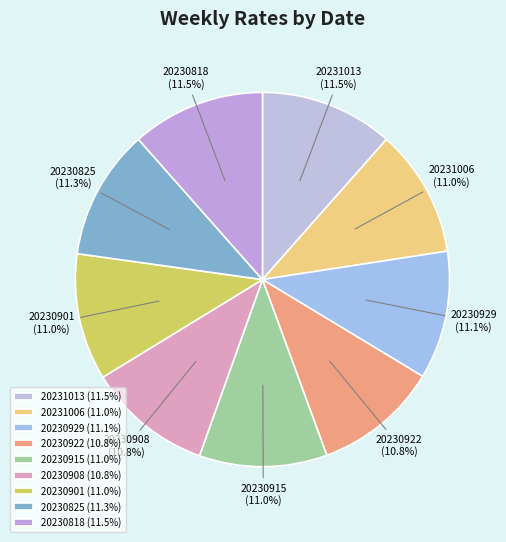

Count the number of slices in the pie.

9